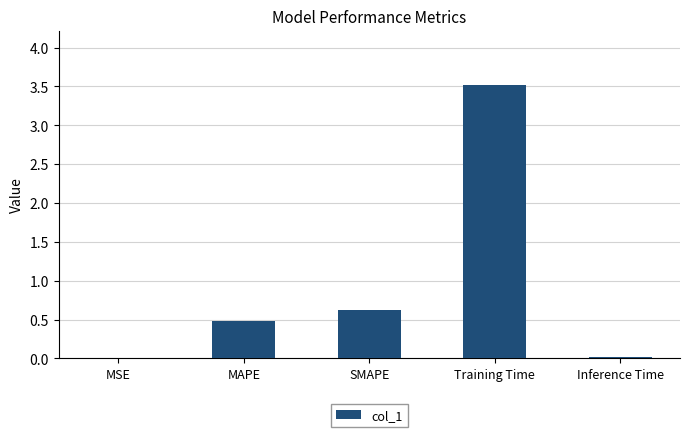

What is the sum of the values at MAPE and Training Time?

4.0